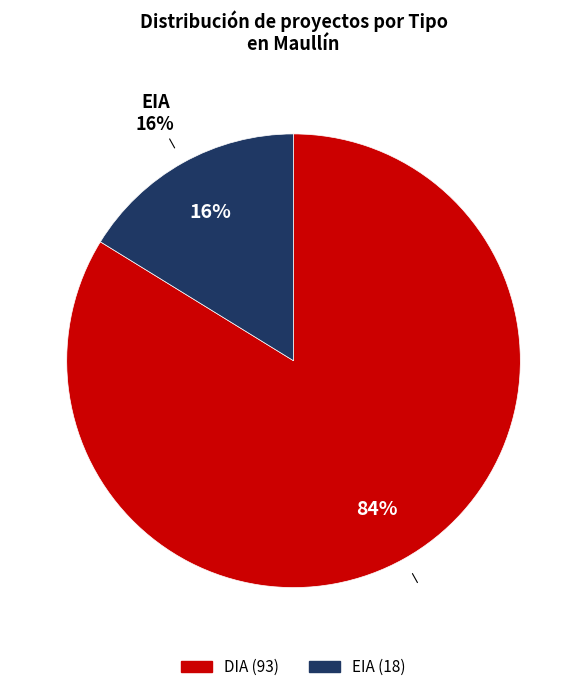

To the nearest percent, what portion does EIA represent?

16%